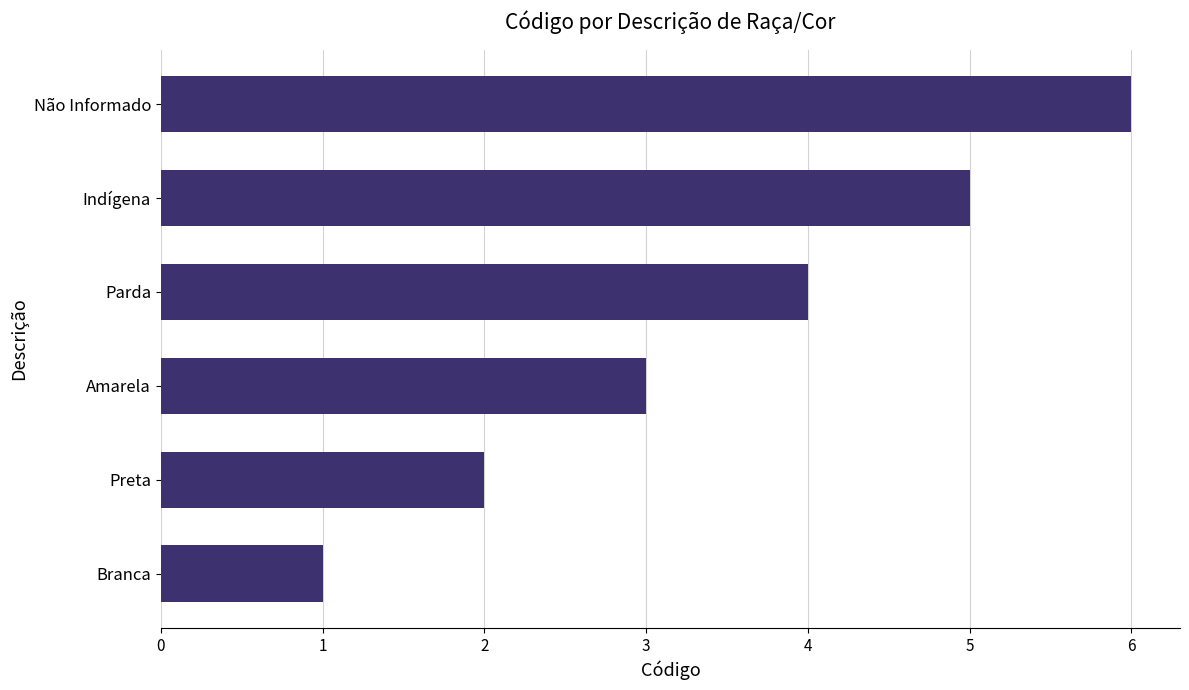

What is the change in value from Parda to Indígena?

+1